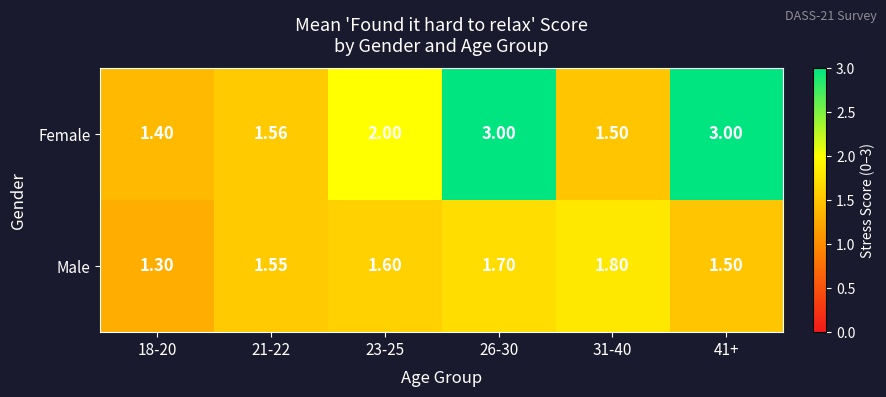

Which series has the largest total across all categories?

Female